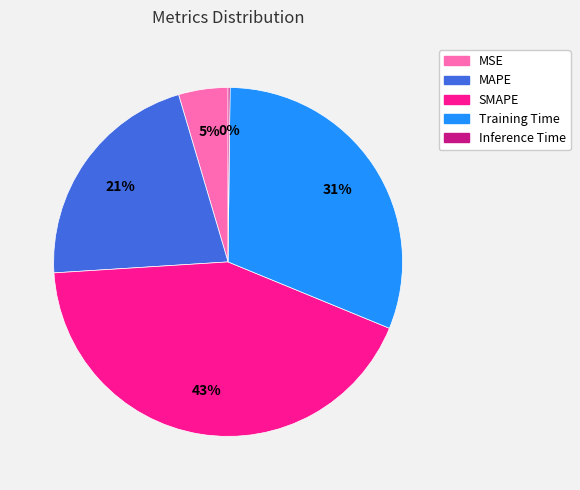

What percentage is the Training Time slice, to the nearest percent?

31%